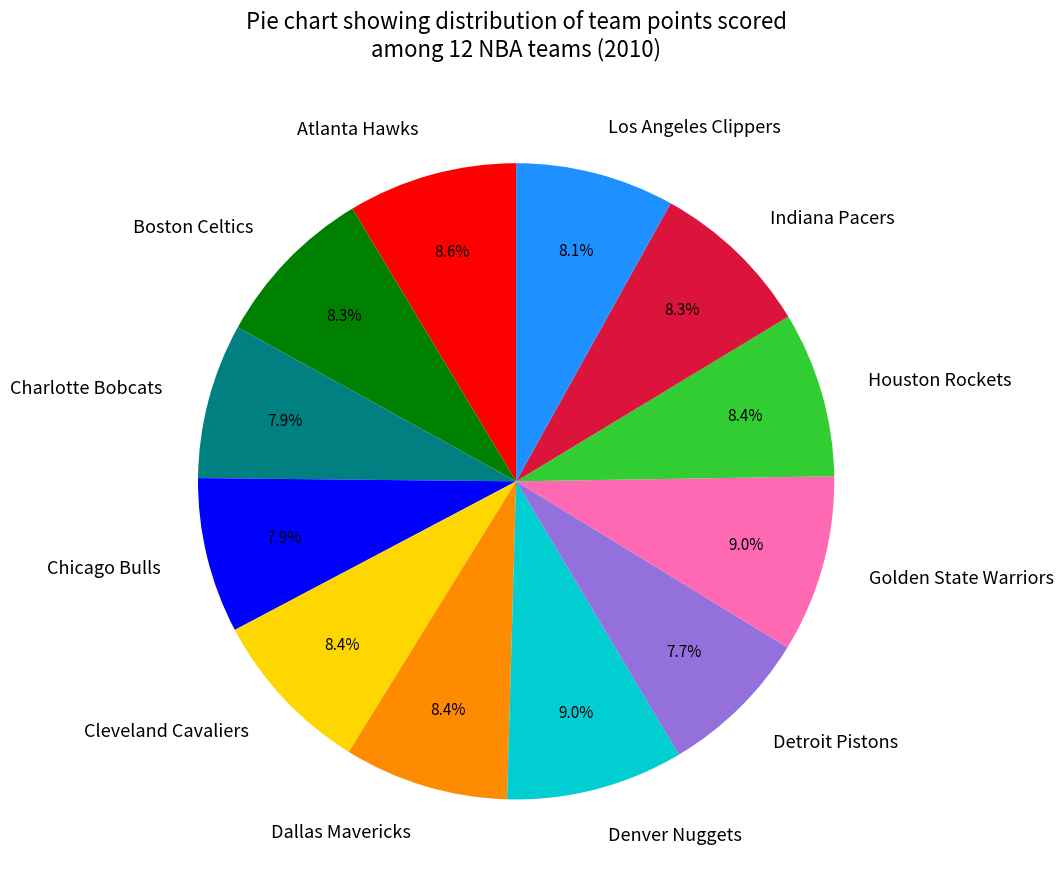

True or false: Denver Nuggets accounts for 9% of the total.

True